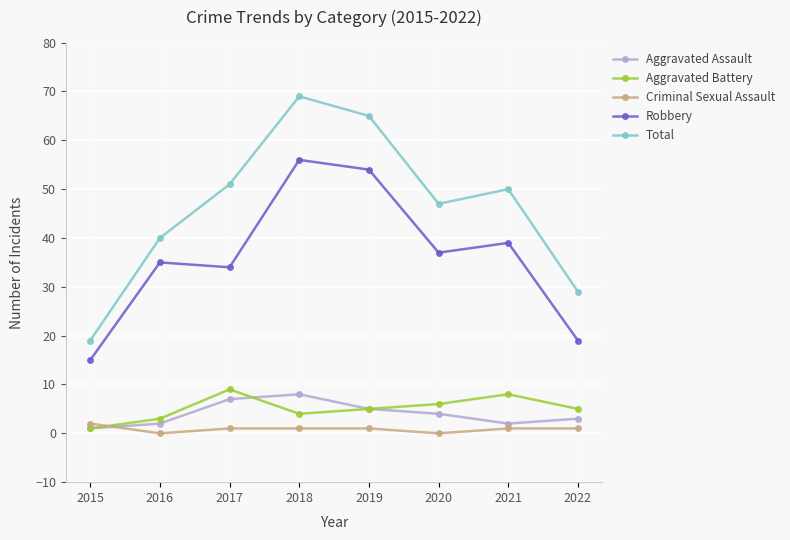

What is the difference between the Robbery values at 2019 and 2020?

17